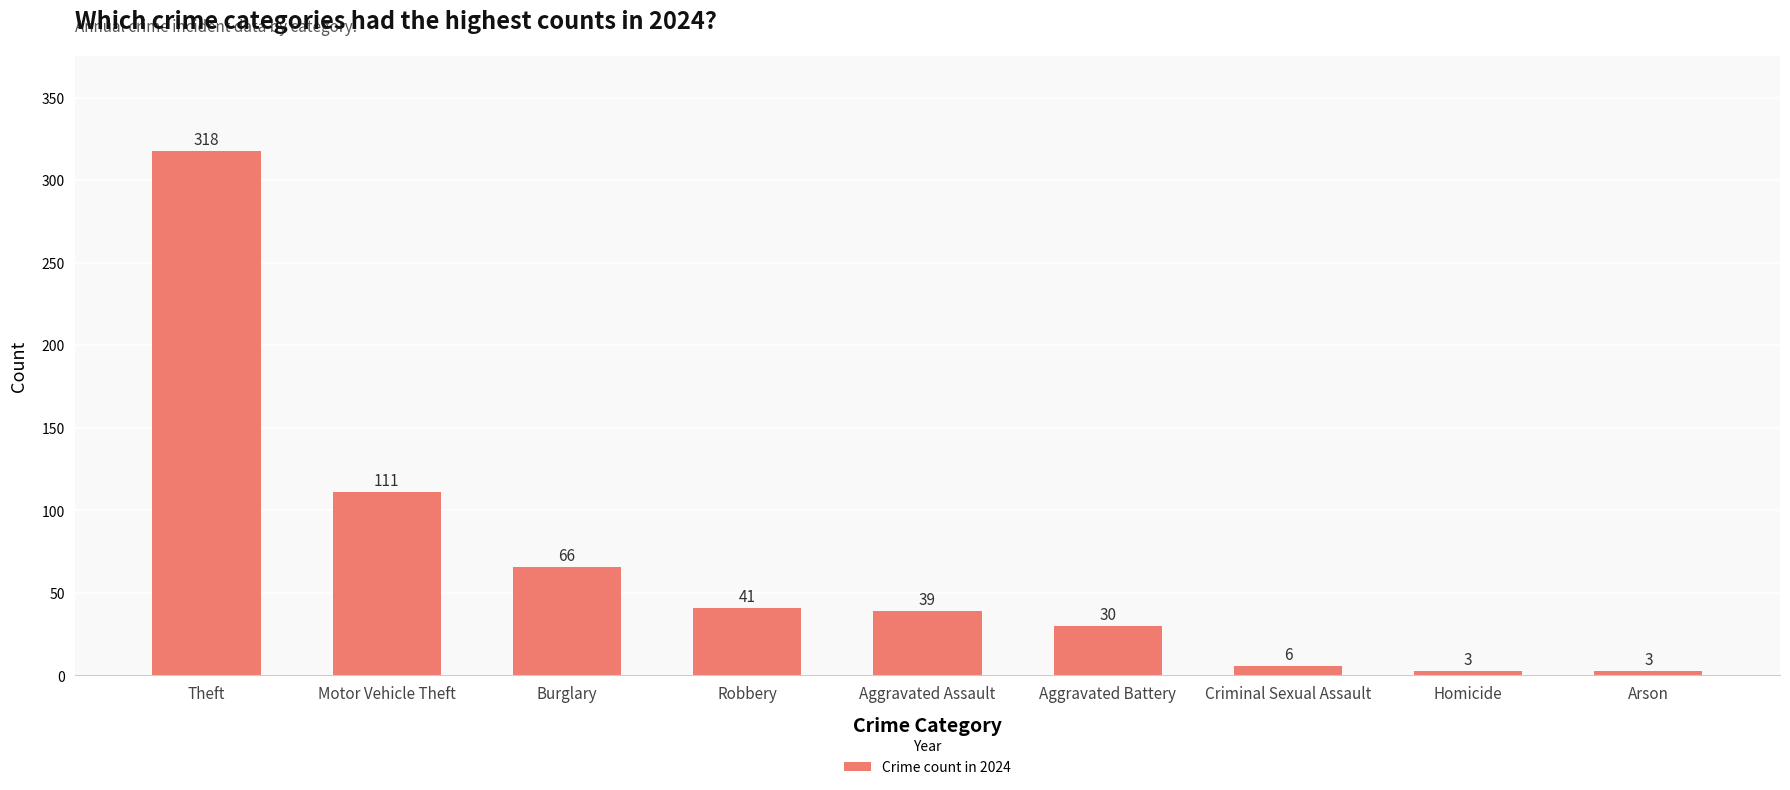

Does the chart contain any negative values?

No